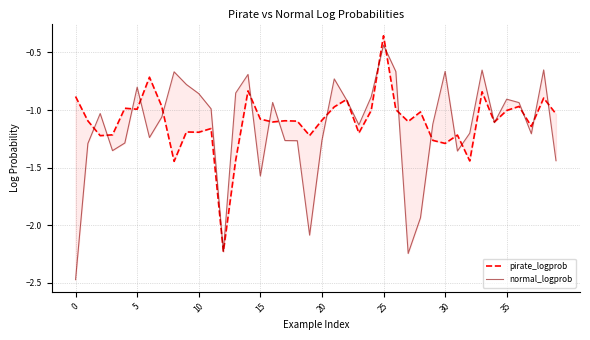

Reading left to right, extract all data points from this chart.

pirate_logprob: -0.9	-1.1	-1.2	-1.2	-1.0	-1.0	-0.7	-1.0	-1.4	-1.2	-1.2	-1.2	-2.2	-1.4	-0.8	-1.1	-1.1	-1.1	-1.1	-1.2	-1.1	-1.0	-0.9	-1.2	-1.0	-0.4	-1.0	-1.1	-1.0	-1.3	-1.3	-1.2	-1.4	-0.8	-1.1	-1.0	-1.0	-1.1	-0.9	-1.0
normal_logprob: -2.5	-1.3	-1.0	-1.4	-1.3	-0.8	-1.2	-1.1	-0.7	-0.8	-0.9	-1.0	-2.2	-0.9	-0.7	-1.6	-0.9	-1.3	-1.3	-2.1	-1.3	-0.7	-0.9	-1.1	-0.9	-0.4	-0.7	-2.2	-1.9	-1.1	-0.7	-1.4	-1.2	-0.7	-1.1	-0.9	-0.9	-1.2	-0.7	-1.4